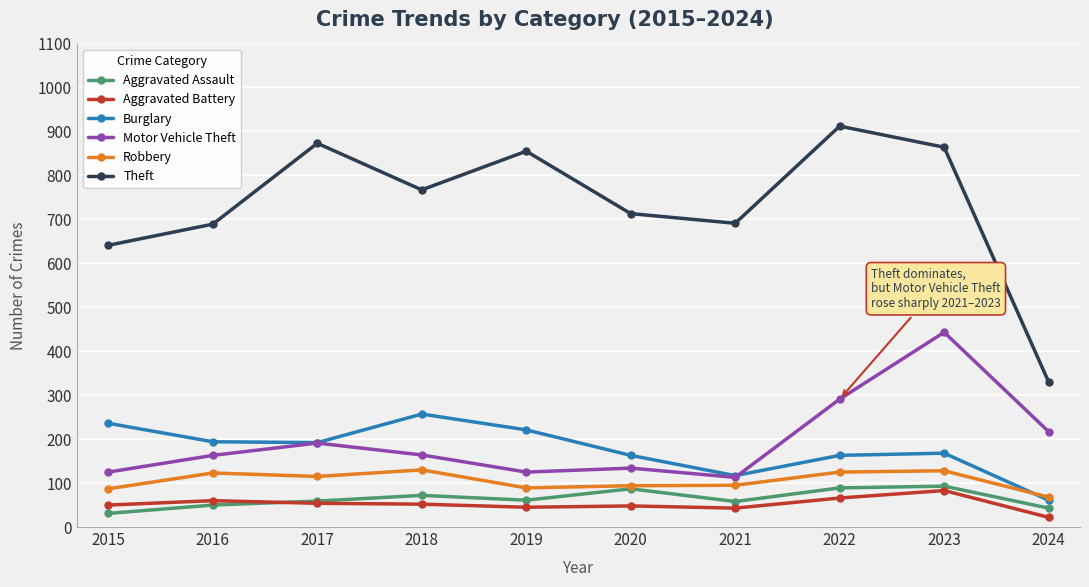

What is the difference between the highest and lowest values at 2017?

819